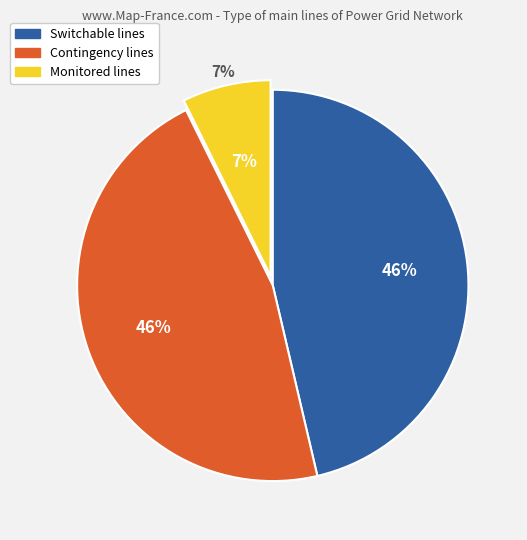

Count the number of slices in the pie.

3